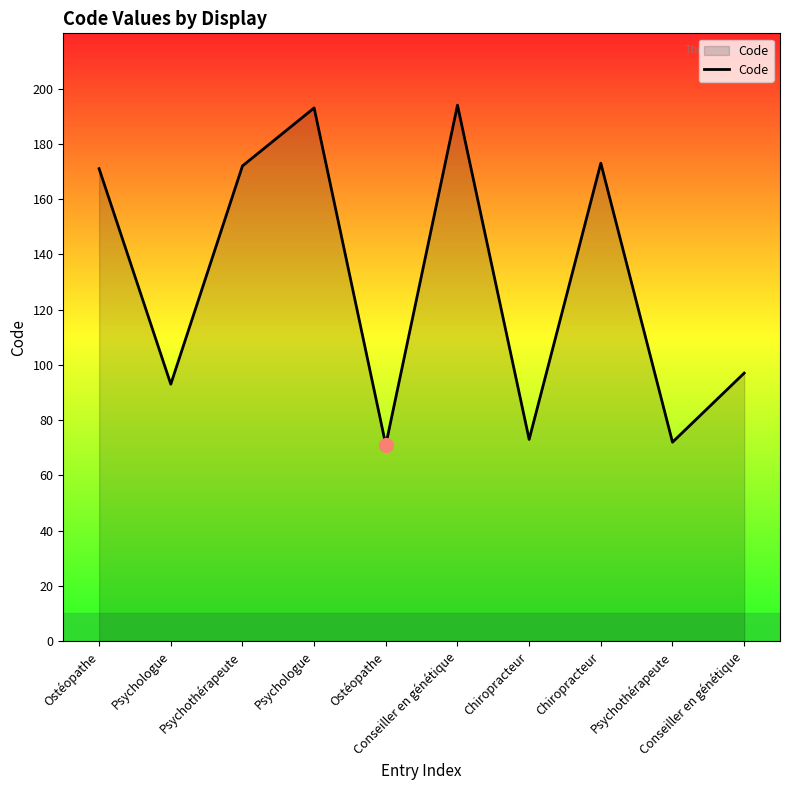

Is this an area chart (filled region under the line)?

Yes